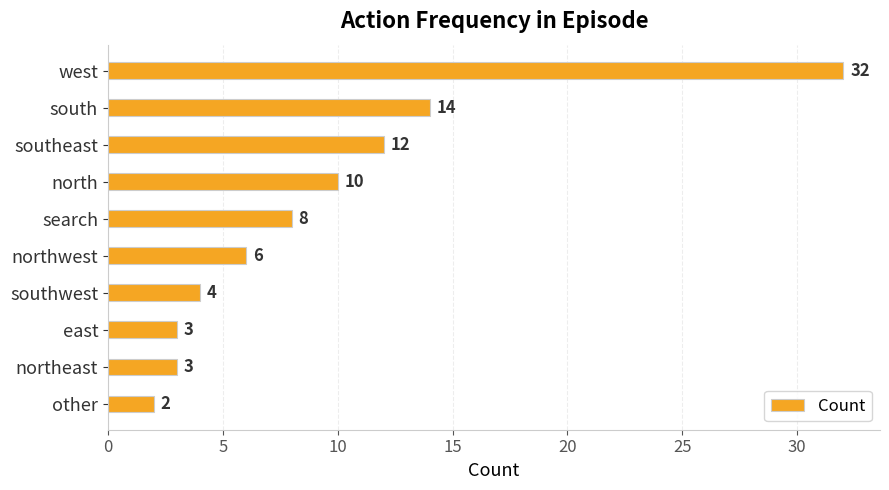

The chart shows a value of 6 at southwest. True or false?

False